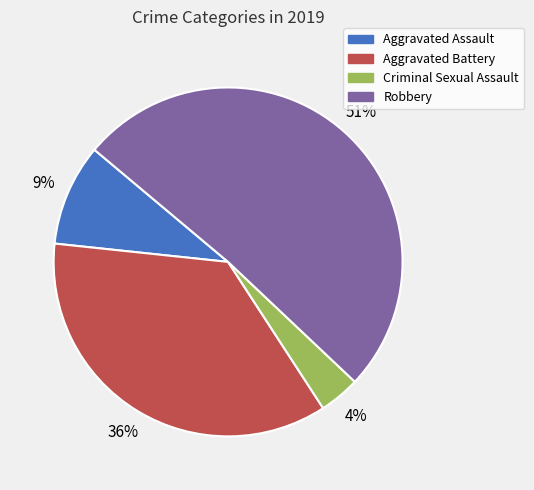

Is it true that Criminal Sexual Assault is 4% of the pie?

True